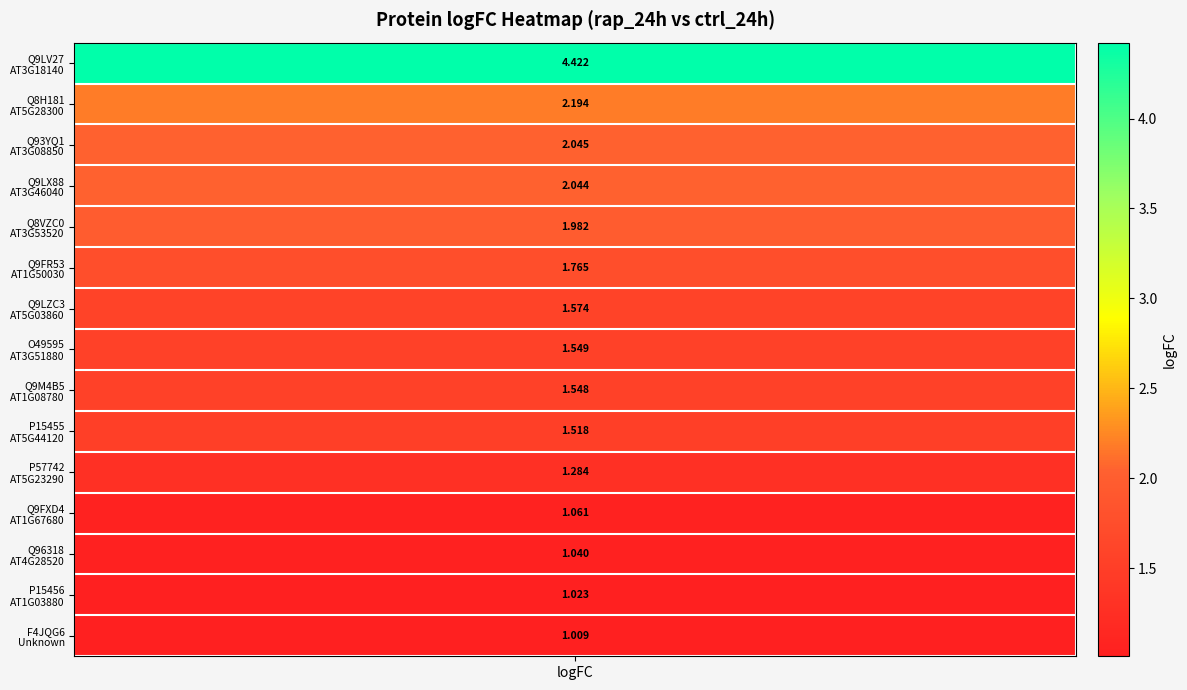

What is the greatest value displayed?

4.4